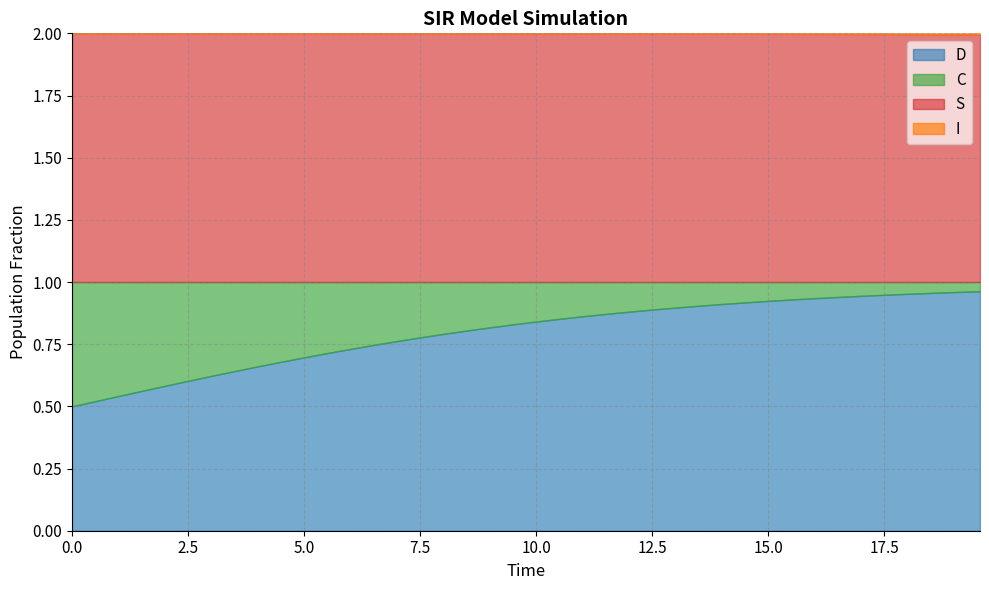

Reading left to right, transcribe all the data shown in this chart.

S: 1.0	1.0	1.0	1.0	1.0	1.0	1.0	1.0	1.0	1.0	1.0	1.0	1.0	1.0	1.0	1.0	1.0	1.0	1.0	1.0	1.0	1.0	1.0	1.0	1.0	1.0	1.0	1.0	1.0	1.0	1.0	1.0	1.0	1.0	1.0	1.0	1.0	1.0	1.0	1.0
I: 0.0	0.0	0.0	0.0	0.0	0.0	0.0	0.0	0.0	0.0	0.0	0.0	0.0	0.0	0.0	0.0	0.0	0.0	0.0	0.0	0.0	0.0	0.0	0.0	0.0	0.0	0.0	0.0	0.0	0.0	0.0	0.0	0.0	0.0	0.0	0.0	0.0	0.0	0.0	0.0
C: 0.5	0.5	0.5	0.4	0.4	0.4	0.4	0.4	0.3	0.3	0.3	0.3	0.3	0.3	0.2	0.2	0.2	0.2	0.2	0.2	0.2	0.1	0.1	0.1	0.1	0.1	0.1	0.1	0.1	0.1	0.1	0.1	0.1	0.1	0.1	0.1	0.0	0.0	0.0	0.0
D: 0.5	0.5	0.5	0.6	0.6	0.6	0.6	0.6	0.7	0.7	0.7	0.7	0.7	0.7	0.8	0.8	0.8	0.8	0.8	0.8	0.8	0.9	0.9	0.9	0.9	0.9	0.9	0.9	0.9	0.9	0.9	0.9	0.9	0.9	0.9	0.9	1.0	1.0	1.0	1.0